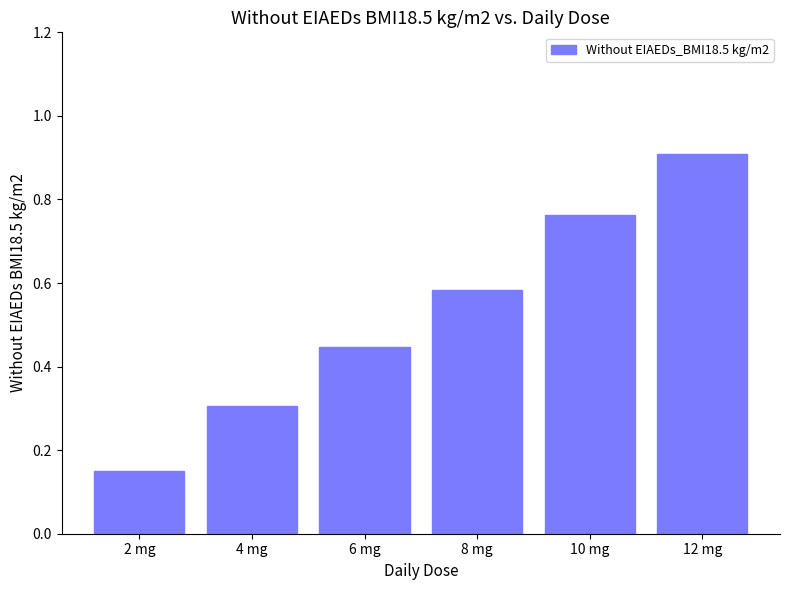

What is the change in value from 6 mg to 12 mg?

+0.5